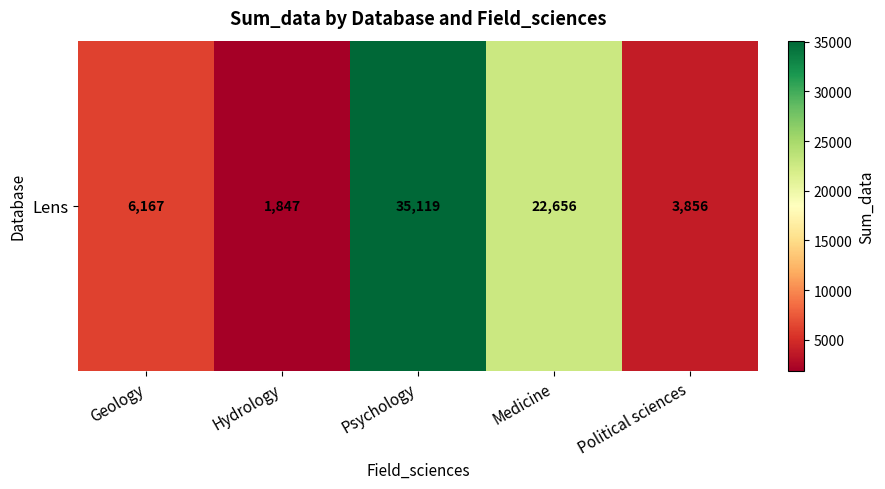

Between Psychology and Medicine, which is larger?

Psychology